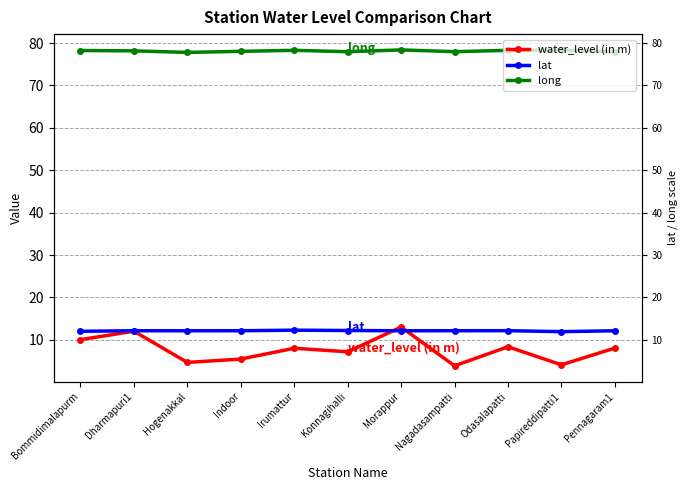

List the series in order of their peak value, lowest first.

lat, water_level (in m), long